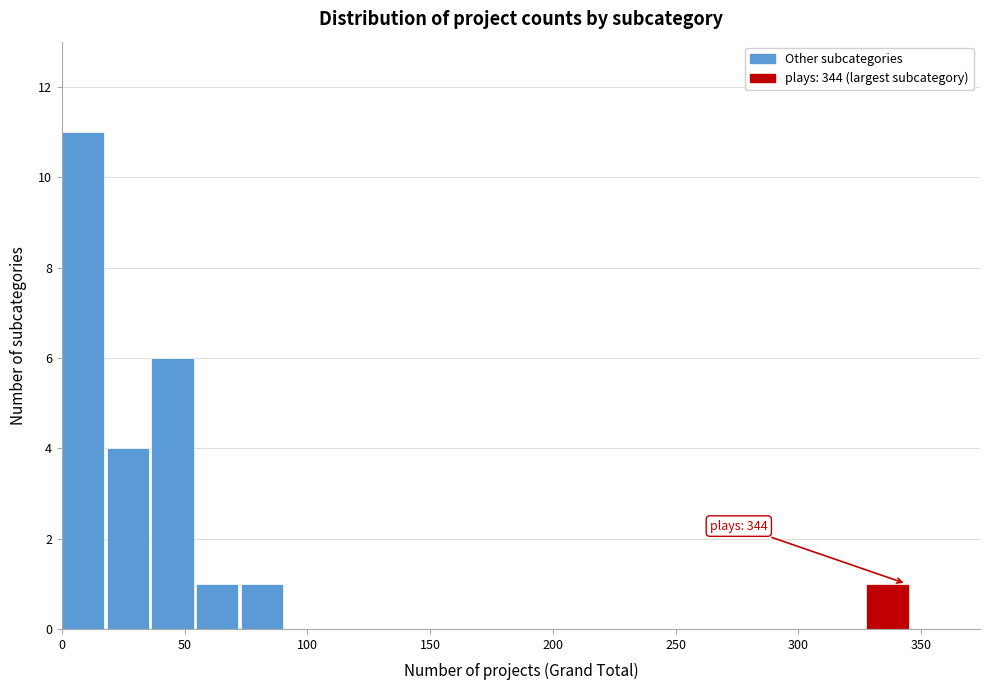

Around what value on the x-axis is the tallest bar? Give the approximate position of its centre, as read against the axis.

10